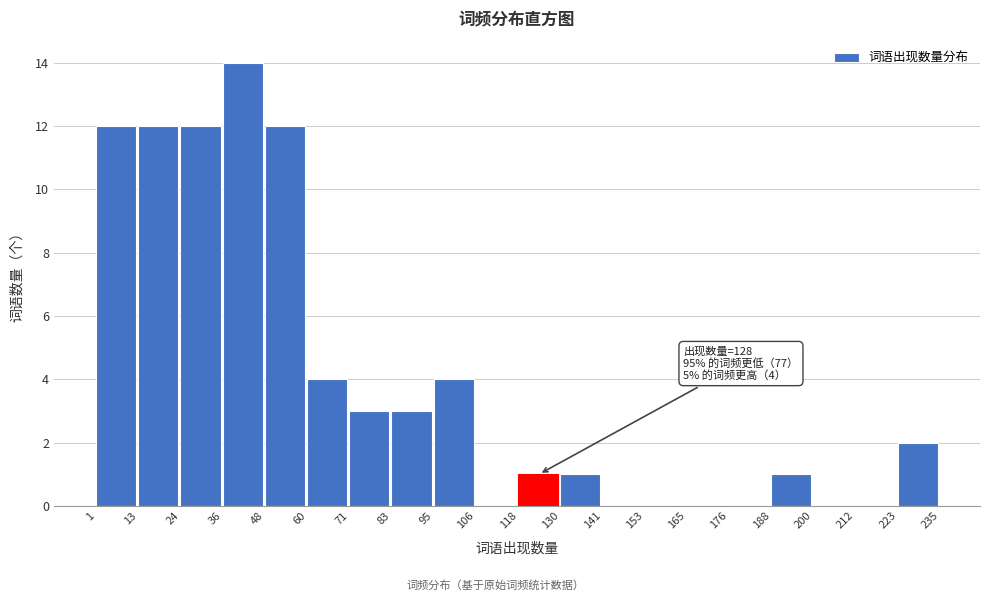

Which range on the x-axis has the tallest bar?

36 to 48